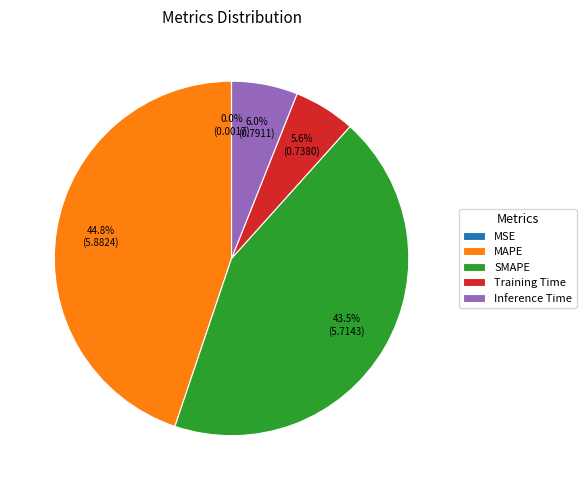

To the nearest percent, what is the average slice percentage?

20%